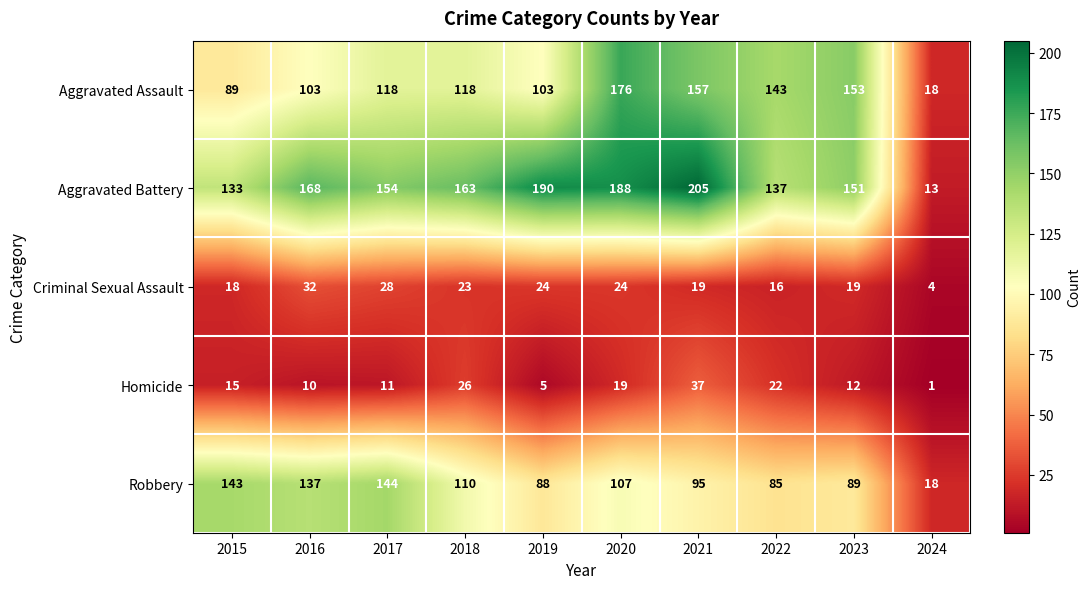

What is the maximum value for Homicide?

37